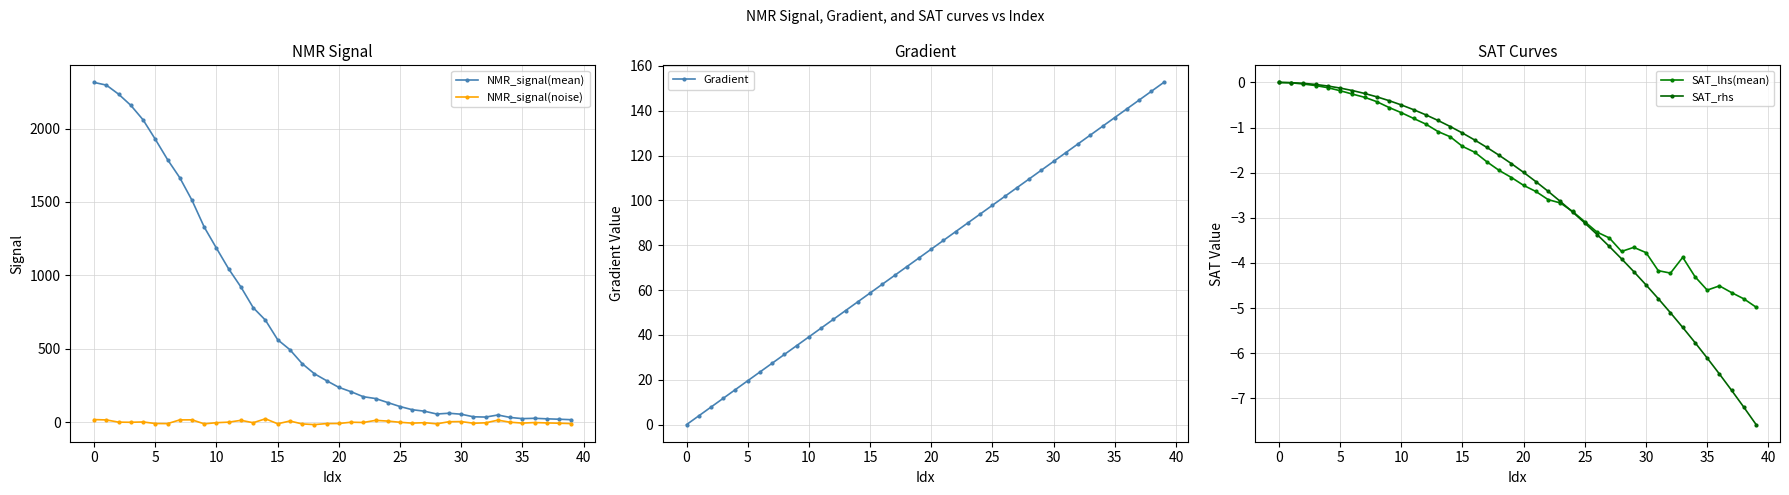

At how many categories does at least one series exceed 807?

13